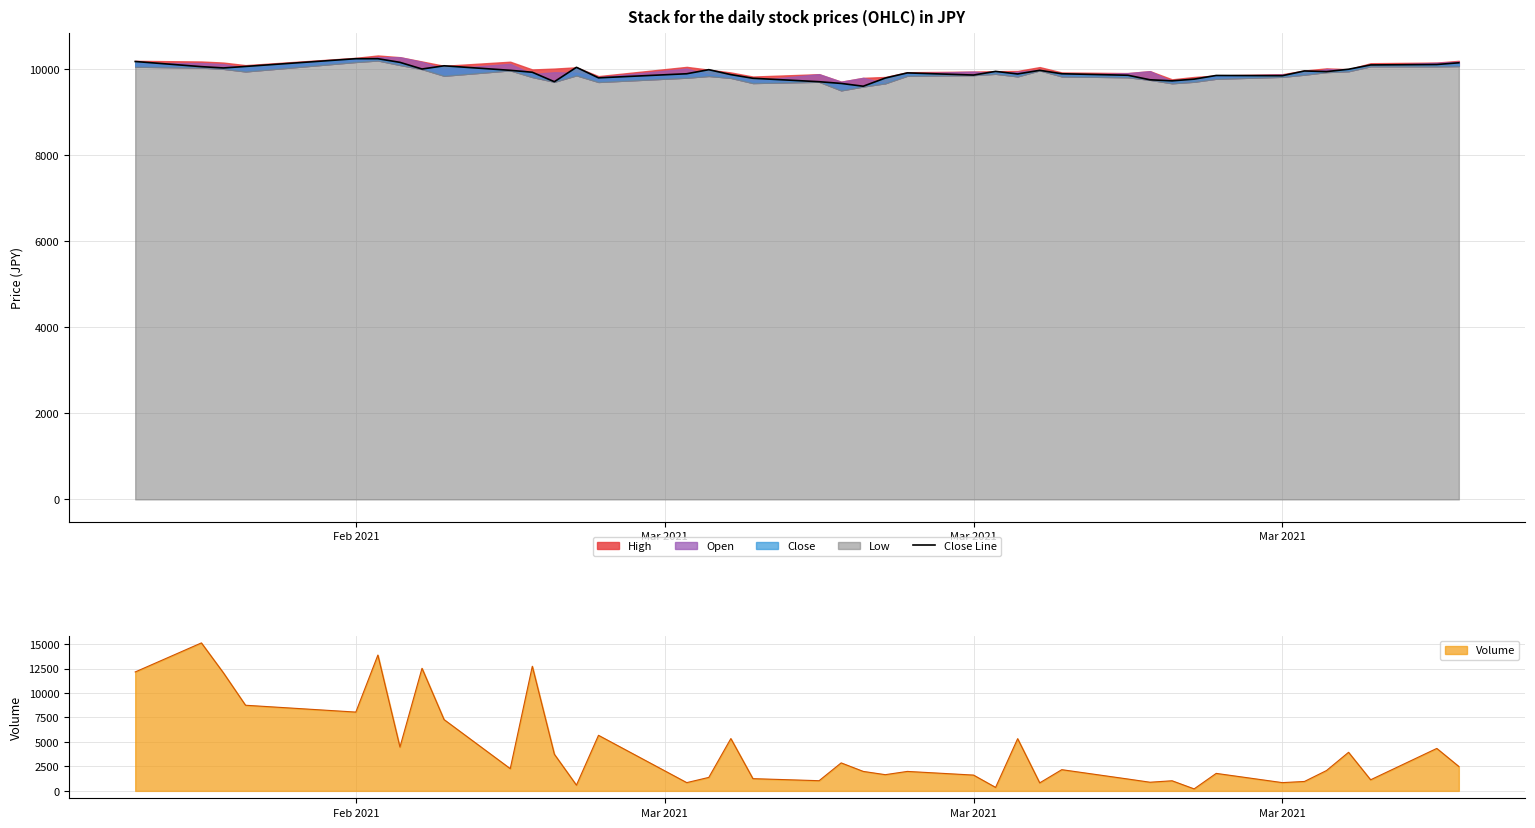

What is the minimum value shown in the chart?

9605